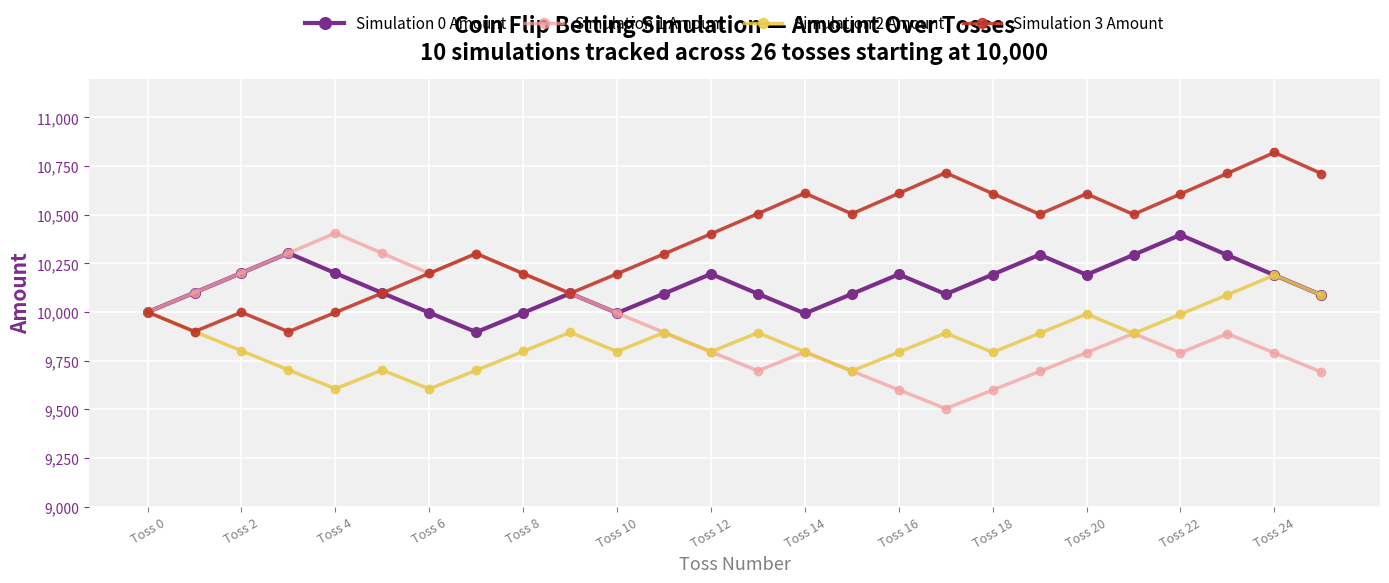

List the series in order of their overall mean, highest first.

Simulation 3 Amount, Simulation 0 Amount, Simulation 1 Amount, Simulation 2 Amount